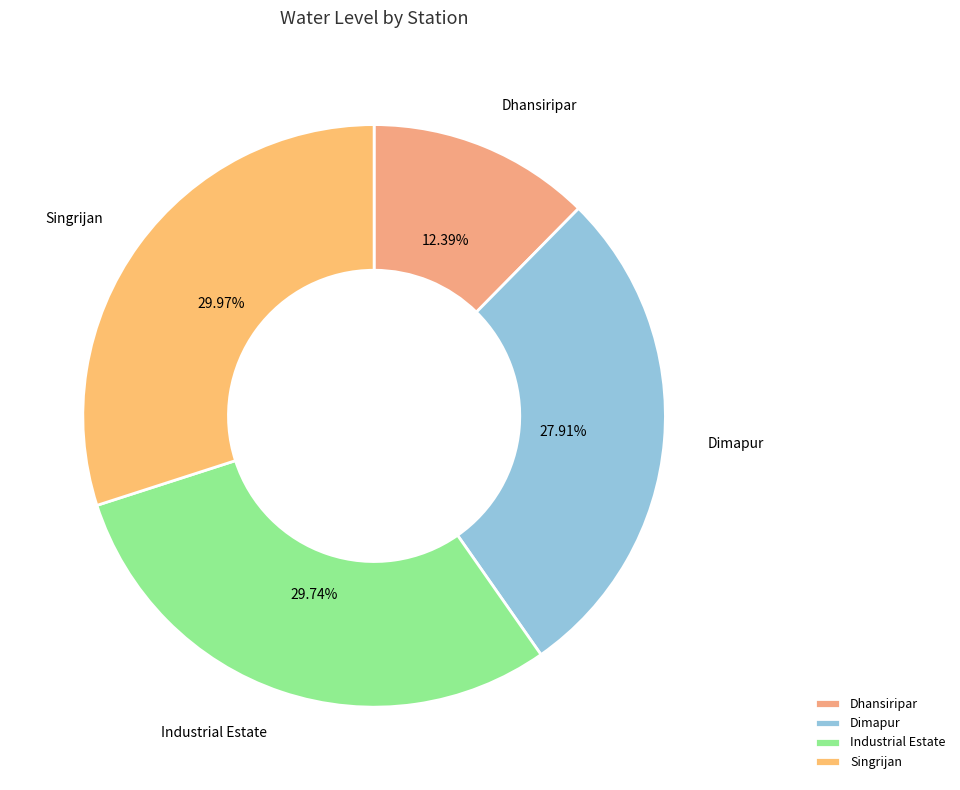

Does Singrijan account for over 50% of the chart?

No